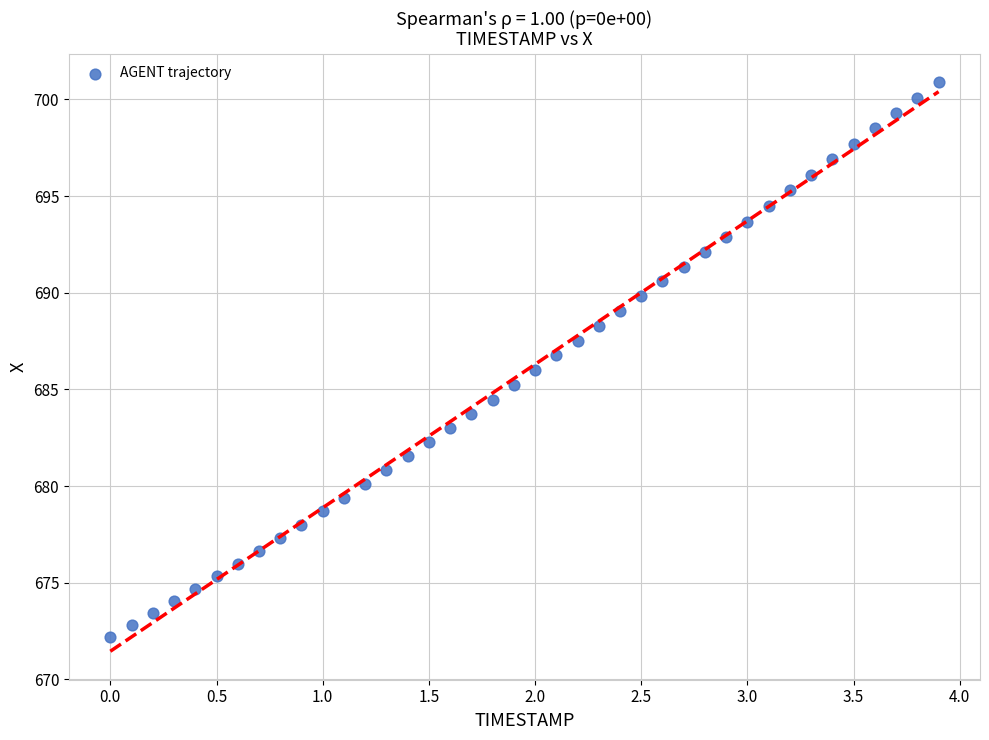

What is the range of Y values (max minus min)?

28.7